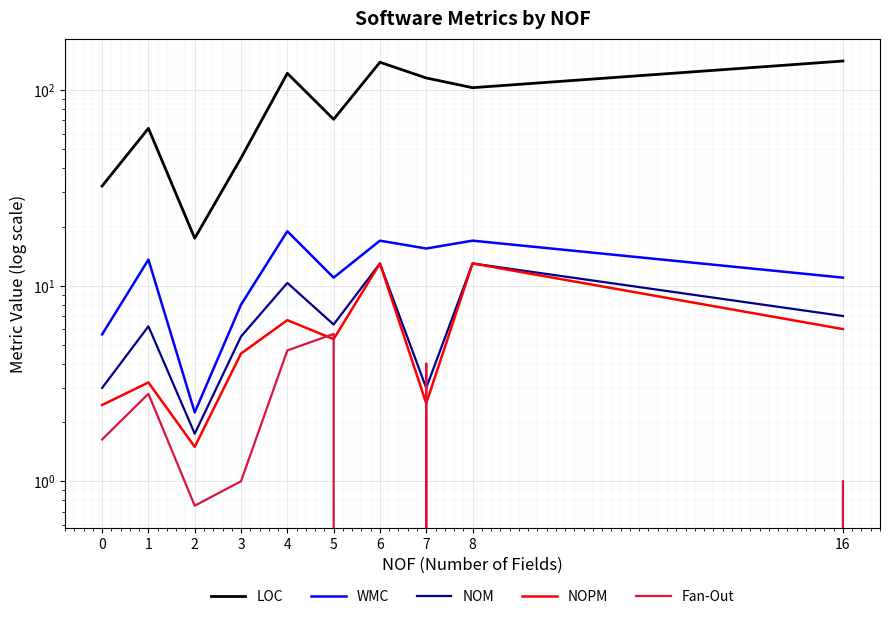

What is the value of the WMC point at the 3rd from the left?

2.2